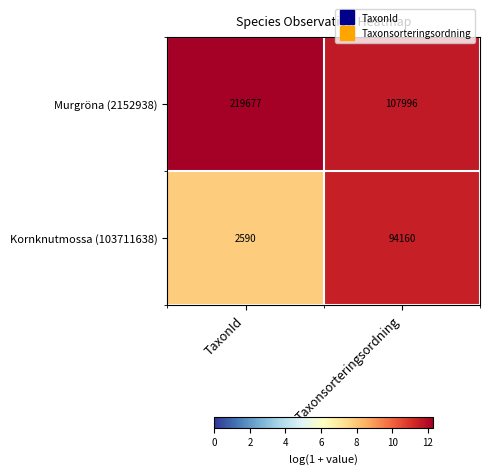

Reading left to right, list all the values displayed in this chart.

Murgröna (2152938): 219677	107996
Kornknutmossa (103711638): 2590	94160